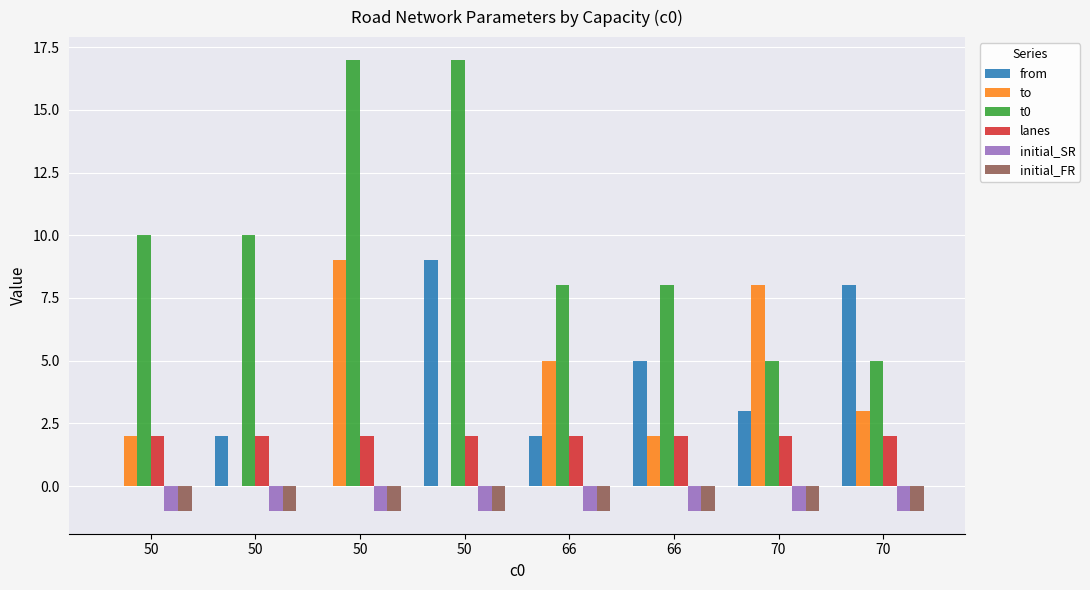

What are all the series names shown in the legend?

from, to, t0, lanes, initial_SR, initial_FR